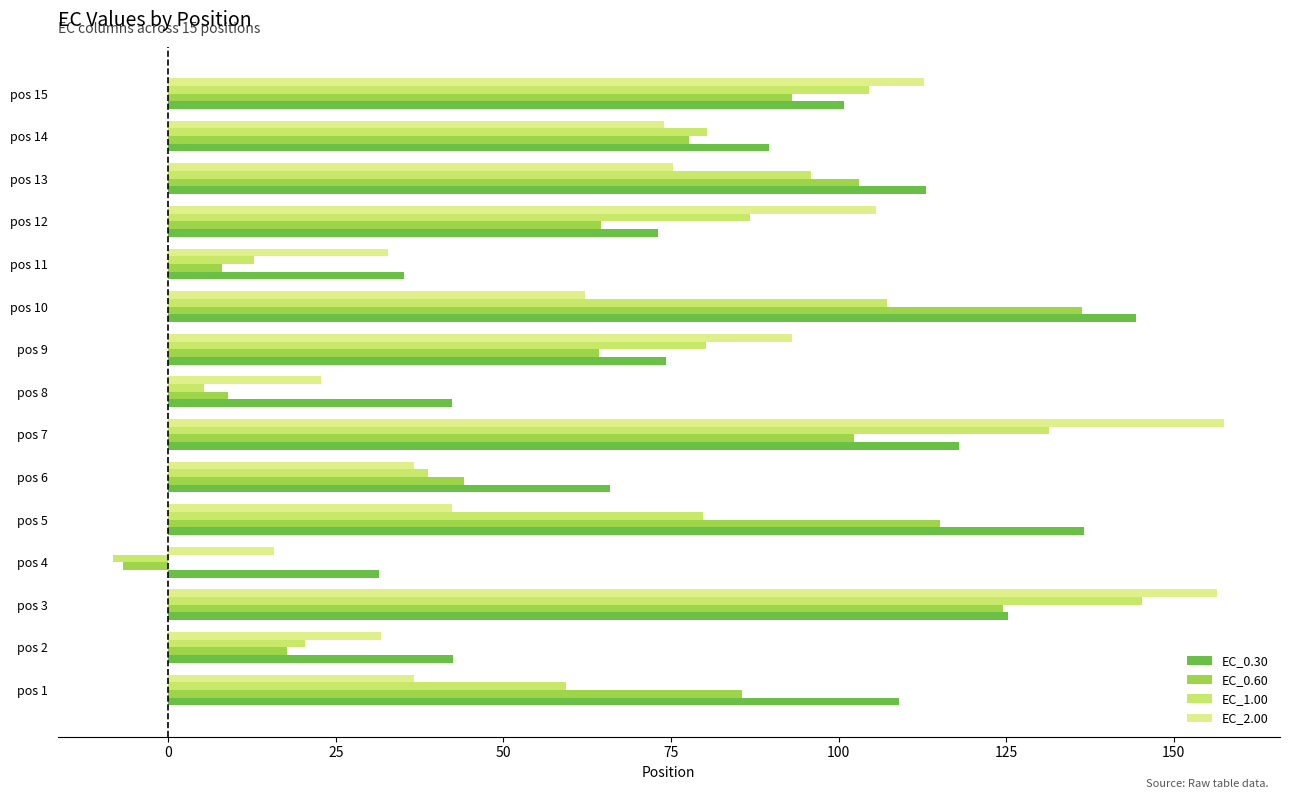

Which series has the largest total across all categories?

EC_0.30